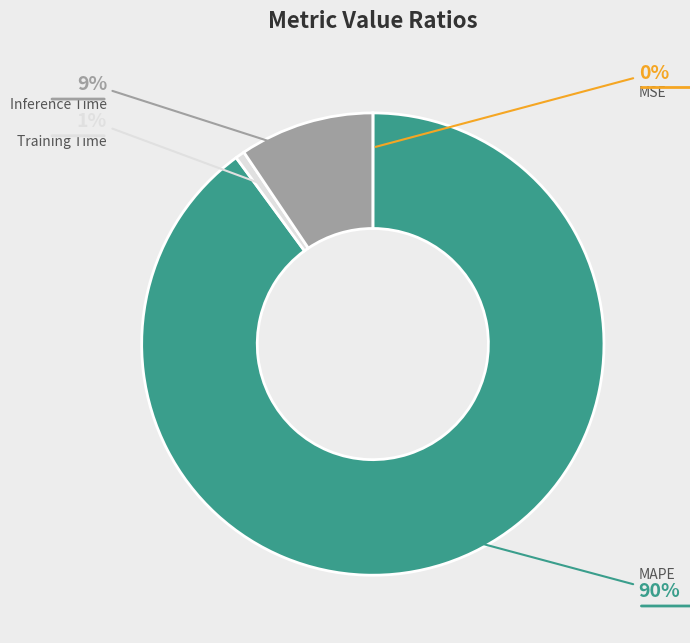

Is there a majority slice in this chart?

Yes